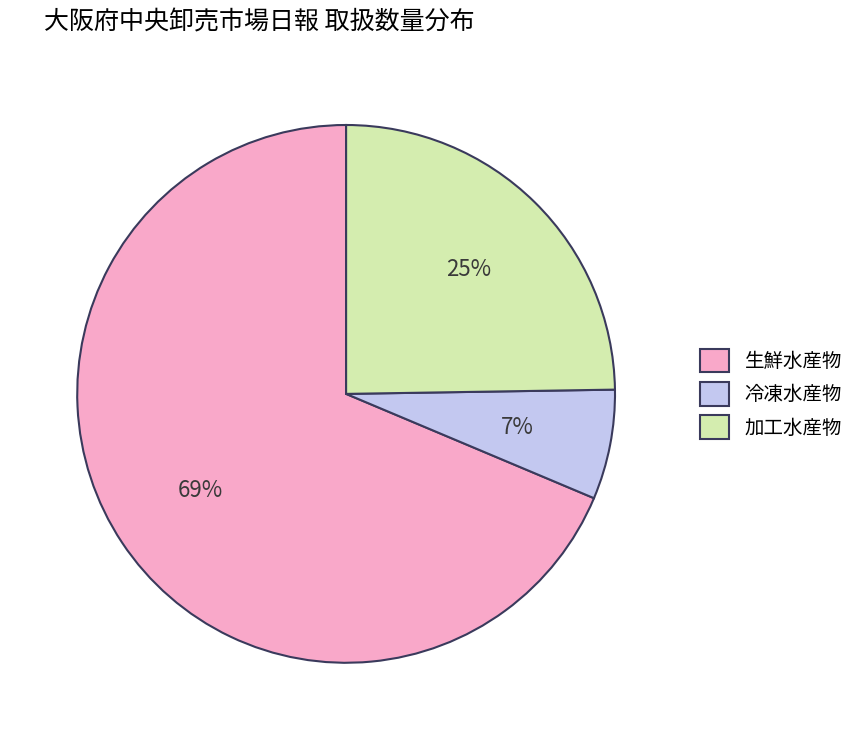

How many slices are in this pie chart?

3